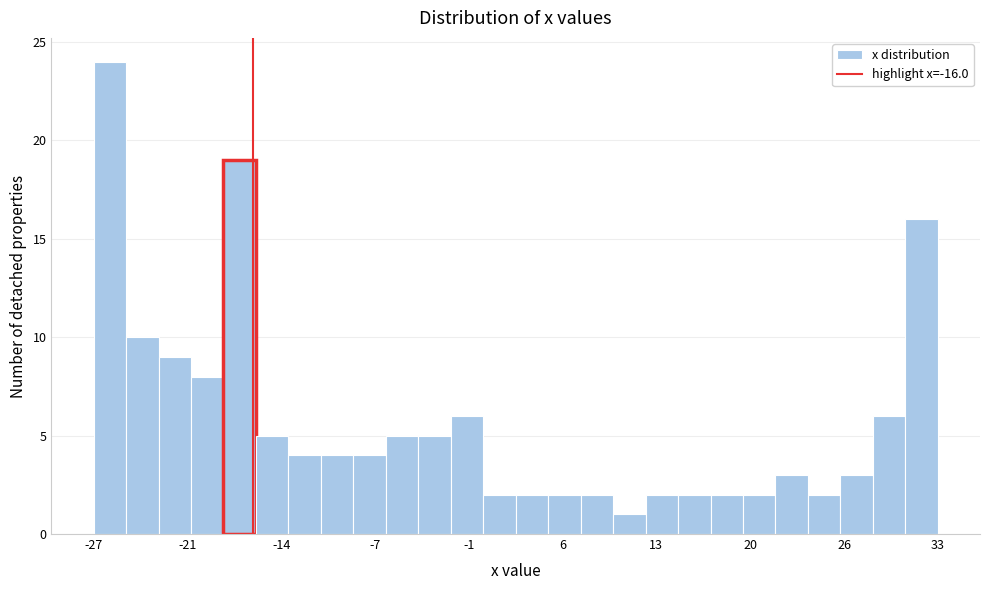

Around what value on the x-axis is the tallest bar? Give the approximate position of its centre, as read against the axis.

-26